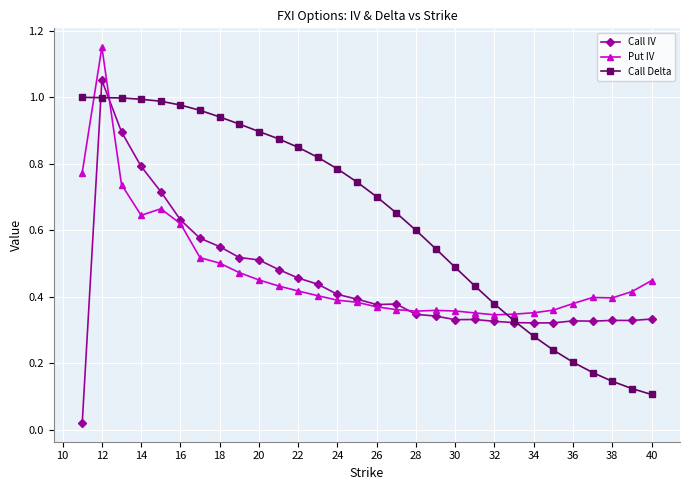

Which series ends up on top after the final intersection of Put IV and Call Delta?

Put IV